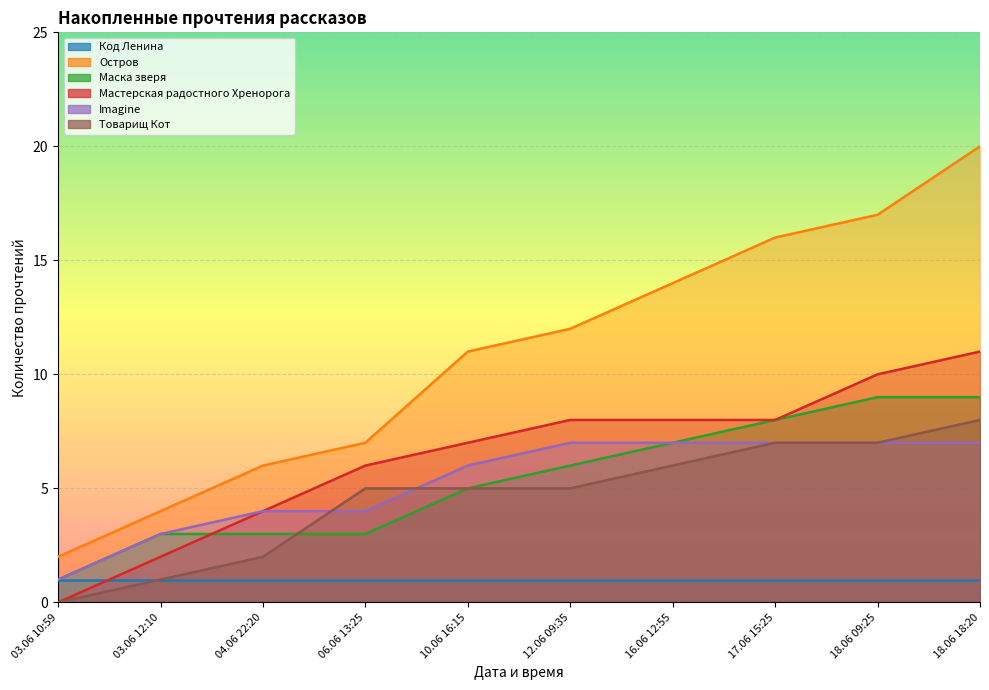

Count the Imagine values in the range 4 to 7.

8